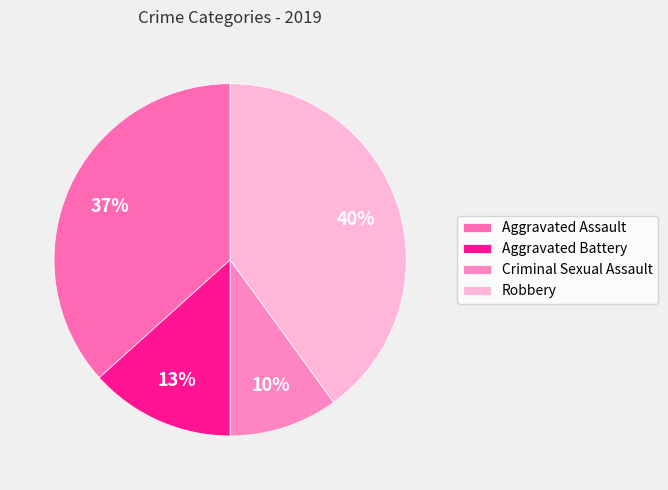

Does Criminal Sexual Assault represent more than half of the total?

No